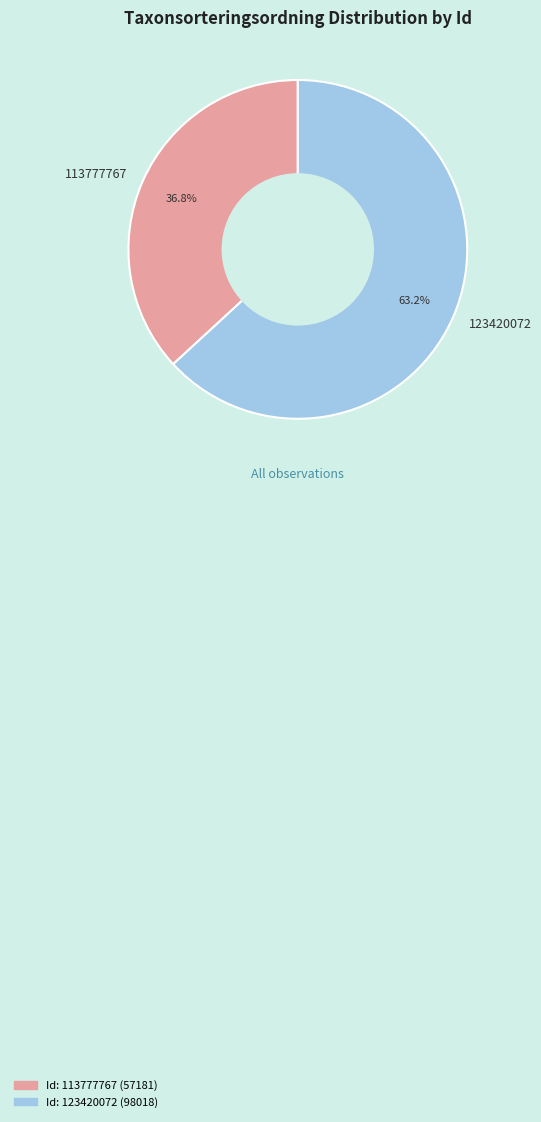

The 123420072 slice represents 55% of the pie. True or false?

False